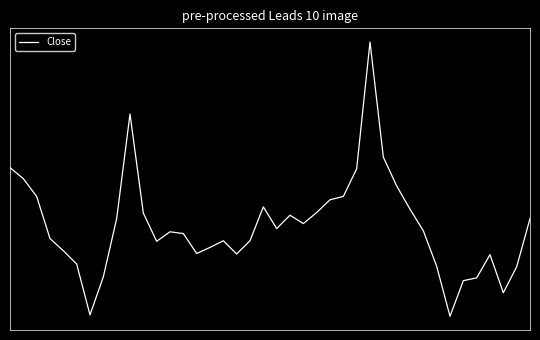

Does the chart have visible grid lines?

No